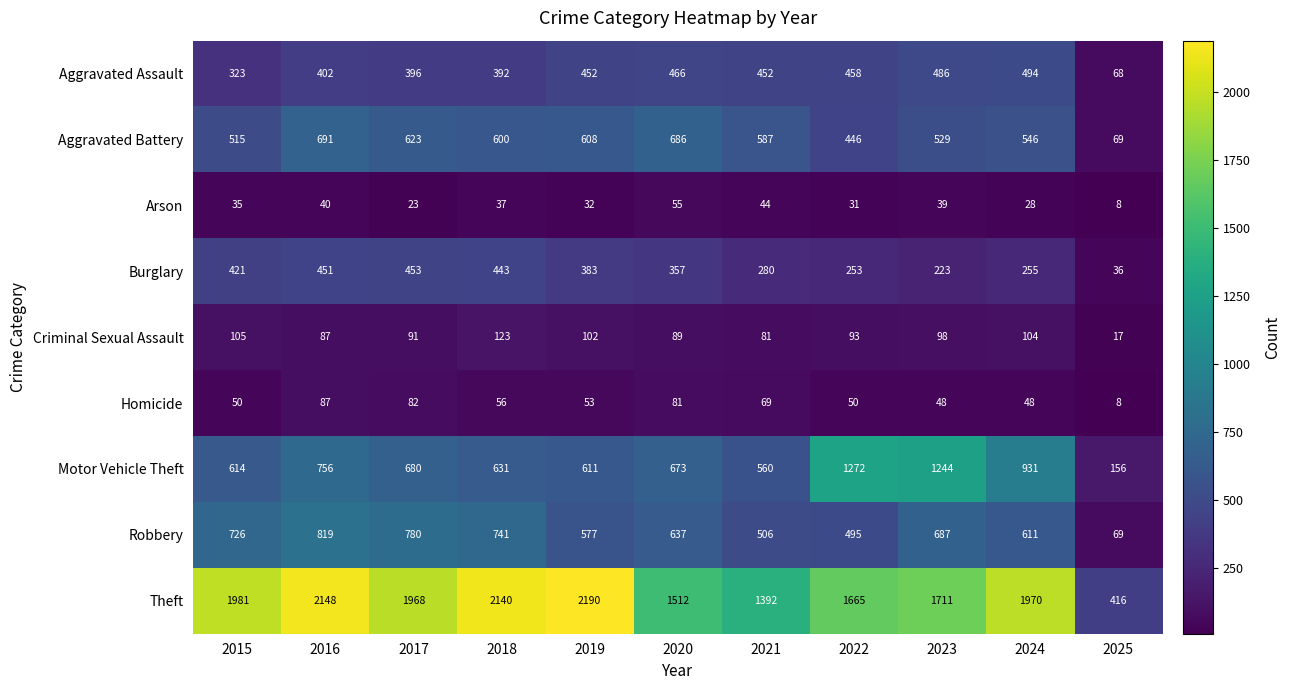

What is the greatest value displayed?

2190